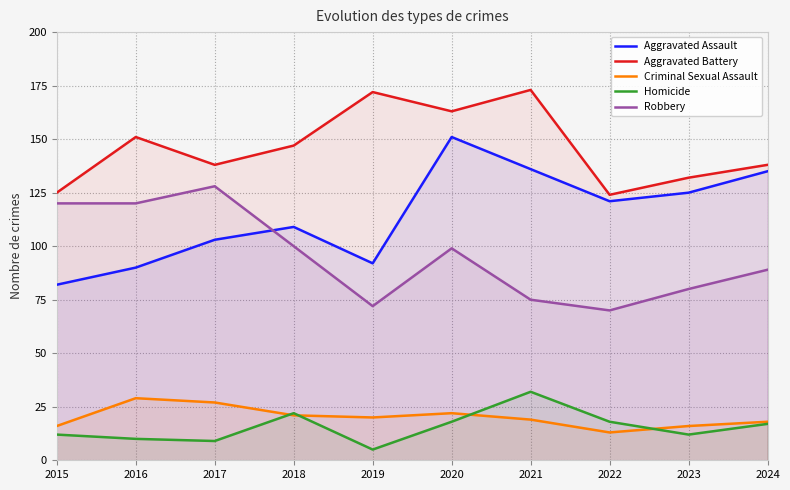

Is the value of Aggravated Battery at 2019 greater than the value of Robbery at 2021?

Yes